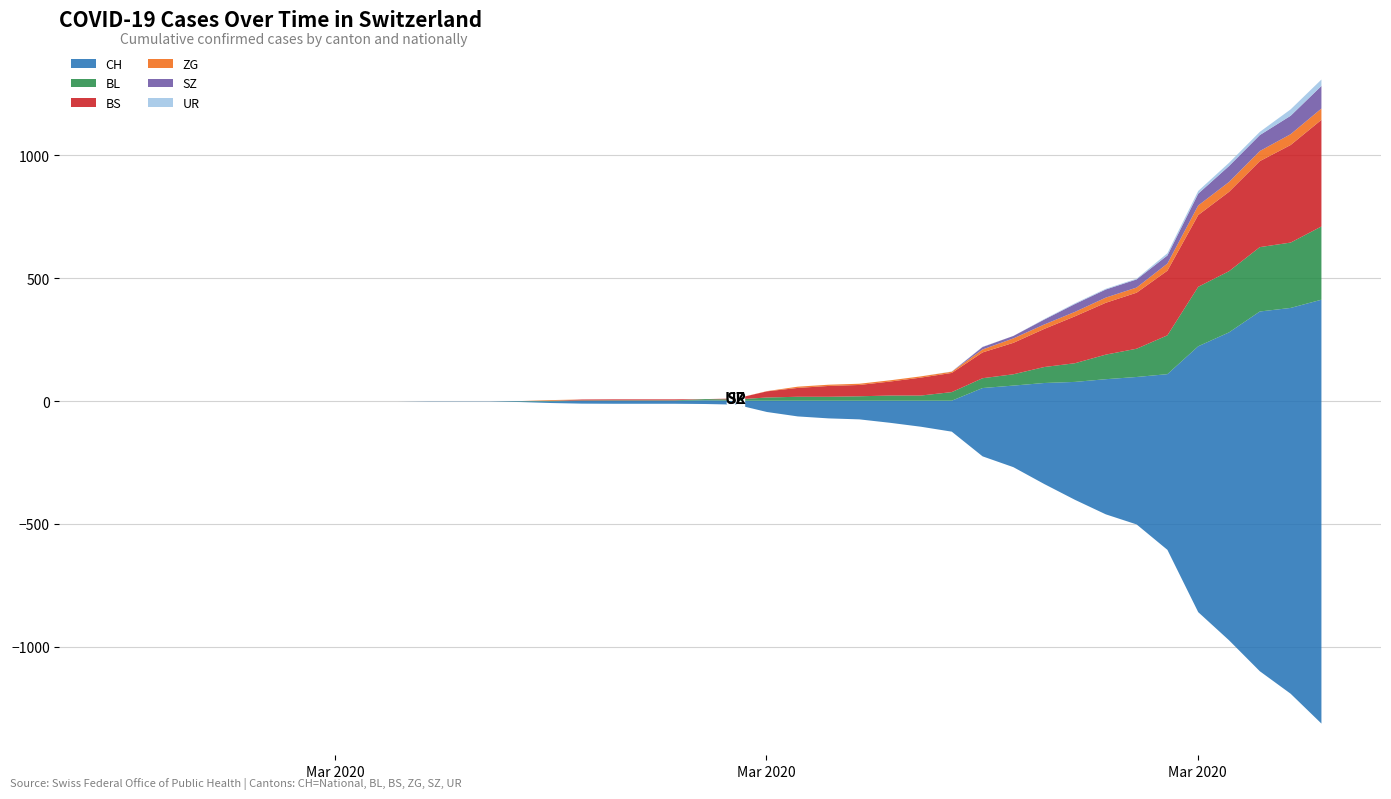

Where is the first local maximum for ZG?

2020-03-10